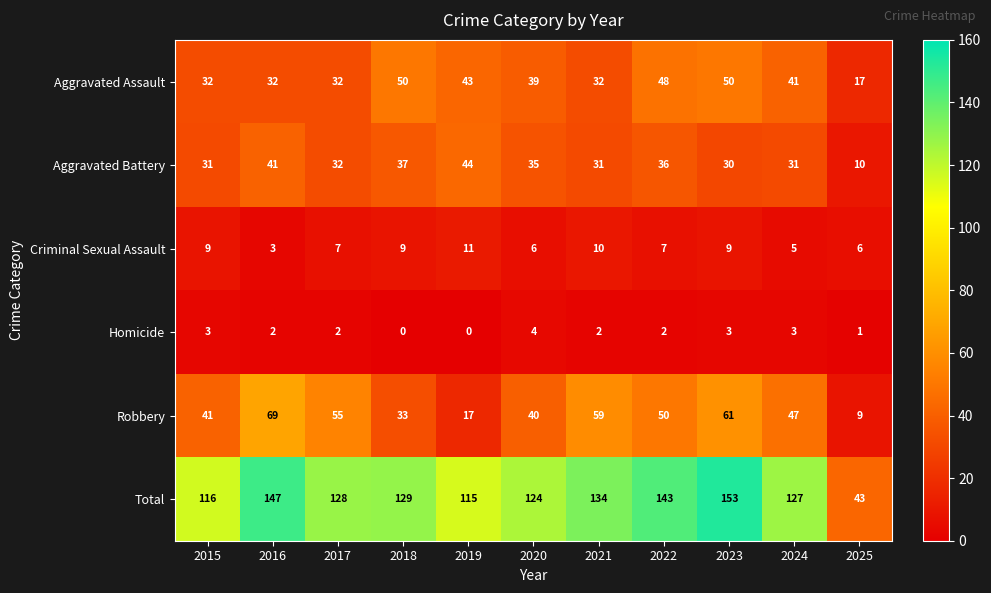

What is the greatest value displayed?

153